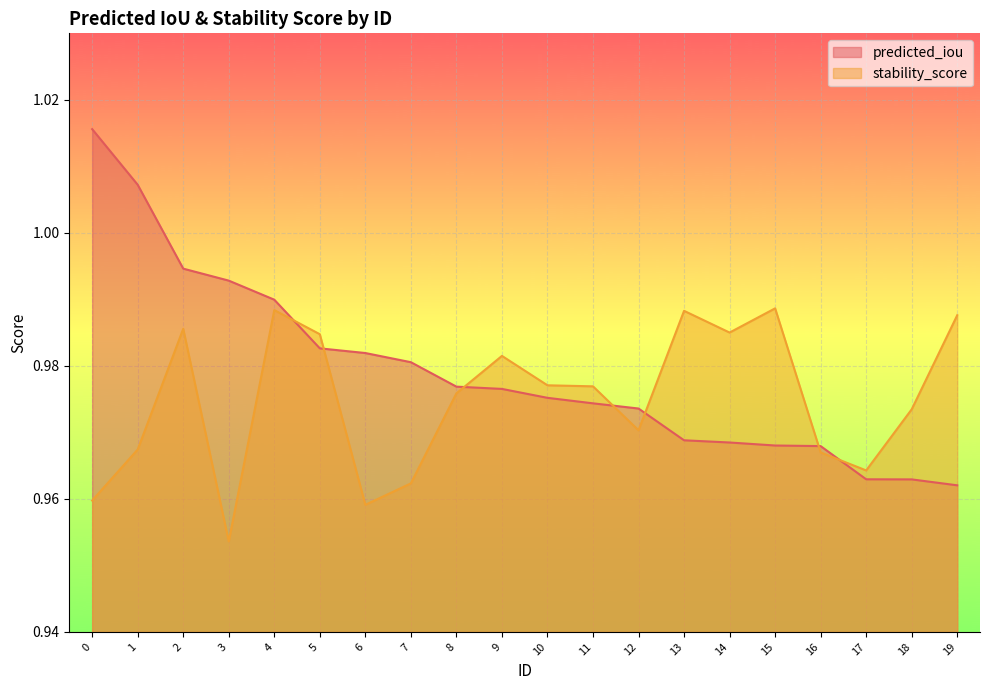

How many intersections are there between stability_score and predicted_iou?

7